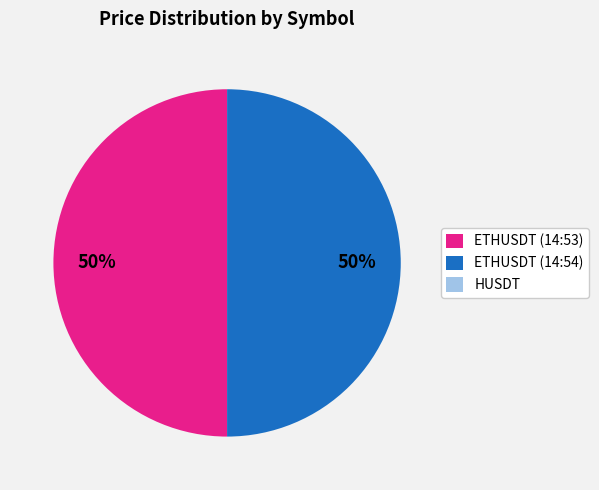

To the nearest percent, what is the difference between the largest and smallest slice percentages?

50%